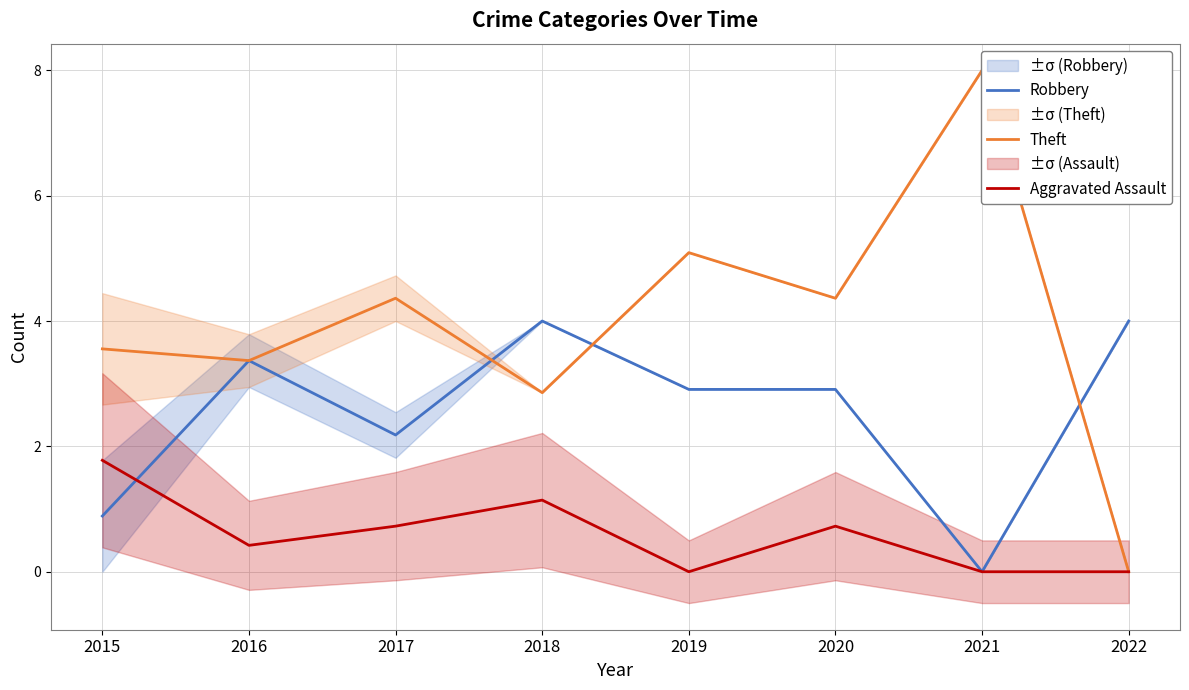

Reading left to right, extract all data points from this chart.

Robbery: 2015=0.9	2016=3.4	2017=2.2	2018=4.0	2019=2.9	2020=2.9	2021=0.0	2022=4.0
Theft: 2015=3.6	2016=3.4	2017=4.4	2018=2.9	2019=5.1	2020=4.4	2021=8.0	2022=0.0
Aggravated Assault: 2015=1.8	2016=0.4	2017=0.7	2018=1.1	2019=0.0	2020=0.7	2021=0.0	2022=0.0